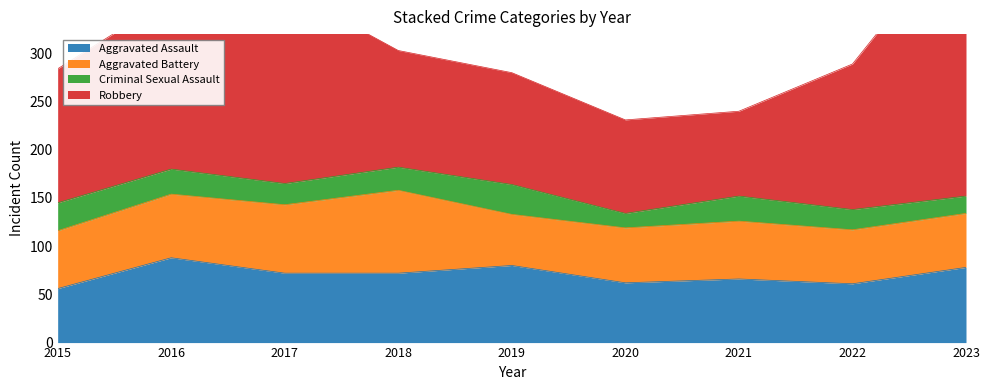

Rank the categories by Robbery value from lowest to highest.

2021, 2020, 2019, 2018, 2015, 2022, 2016, 2017, 2023